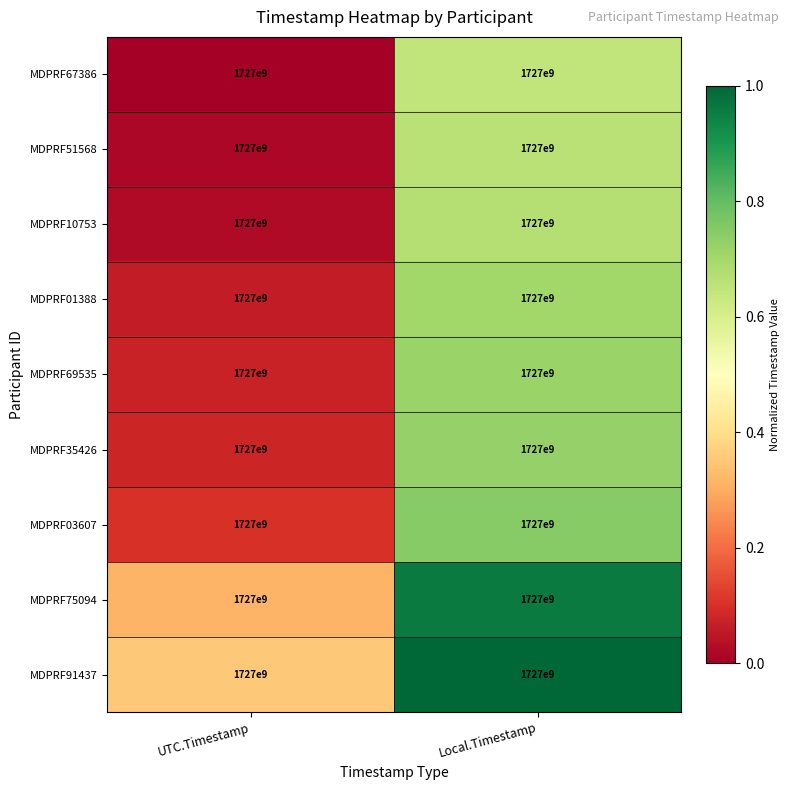

Where is MDPRF67386 nearest to the value 0?

UTC.Timestamp